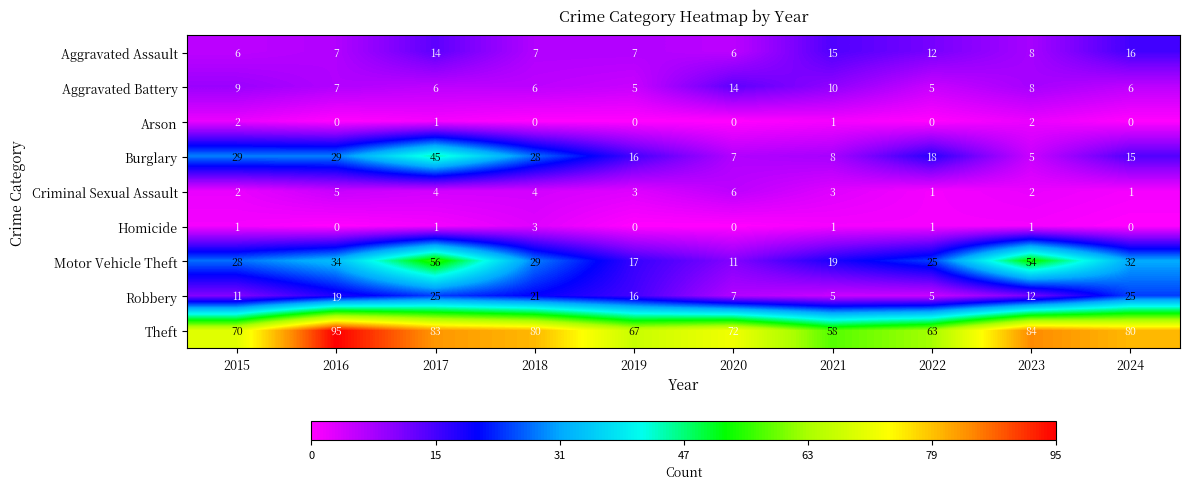

Rank the series by their maximum value, from highest to lowest.

Theft, Motor Vehicle Theft, Burglary, Robbery, Aggravated Assault, Aggravated Battery, Criminal Sexual Assault, Homicide, Arson